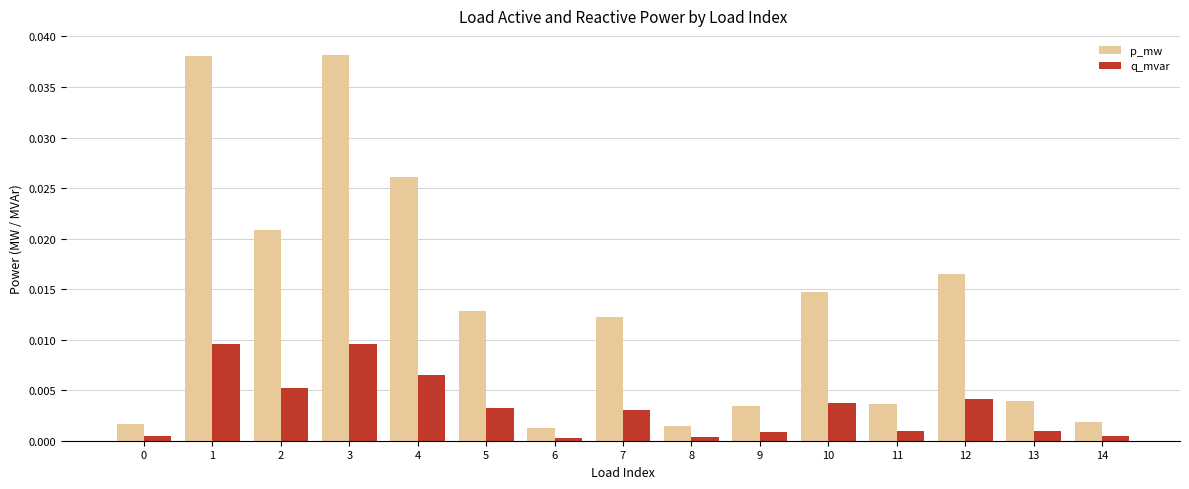

True or false: q_mvar has a value of 0.0 at 4.

True